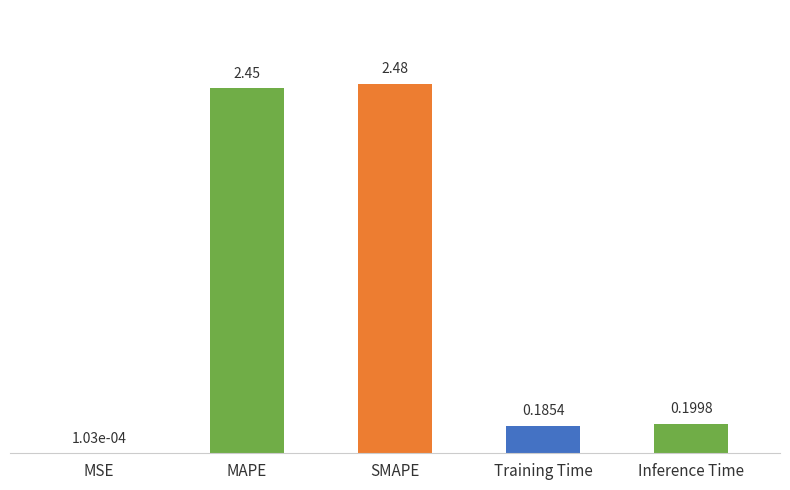

What is the sum of all values?

5.3